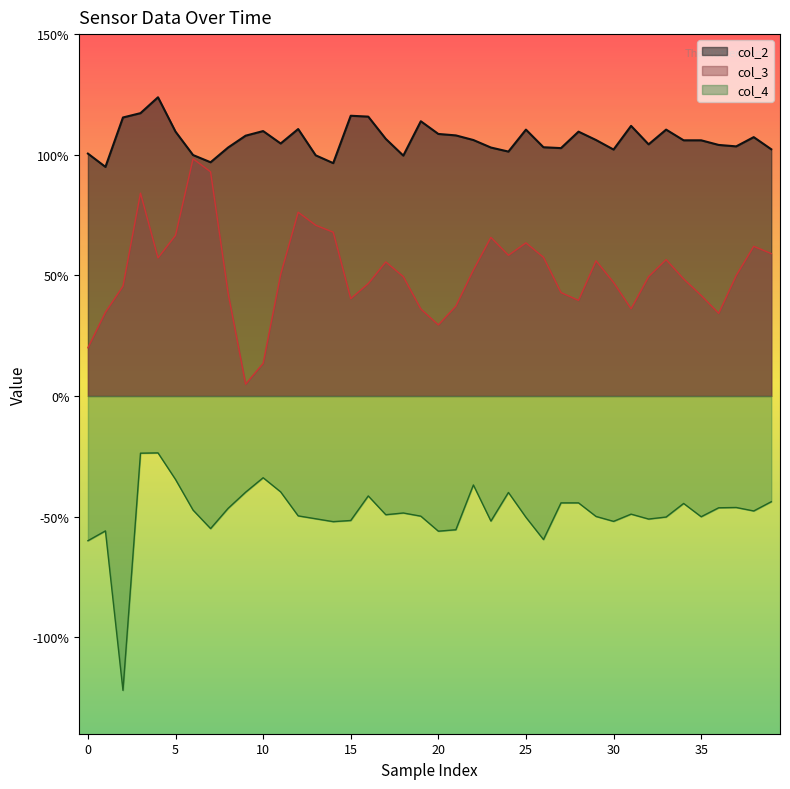

True or false: col_2 and col_4 intersect in this chart.

False